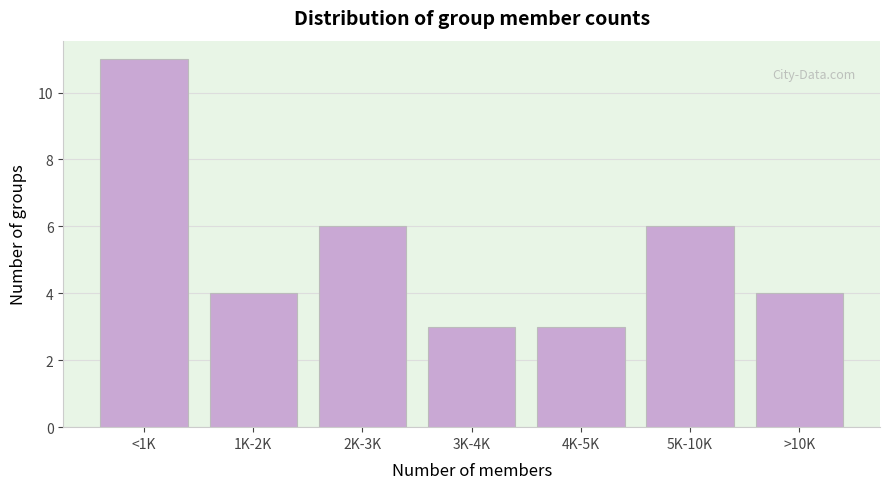

Reading right to left, list all the values displayed in this chart.

4	6	3	3	6	4	11